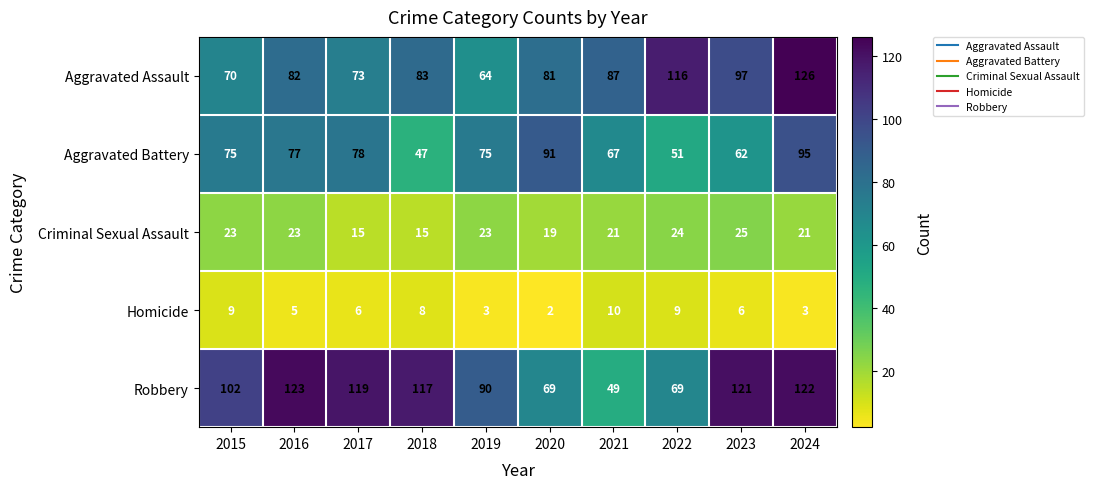

Is it true that Robbery equals 15 at 2022?

False